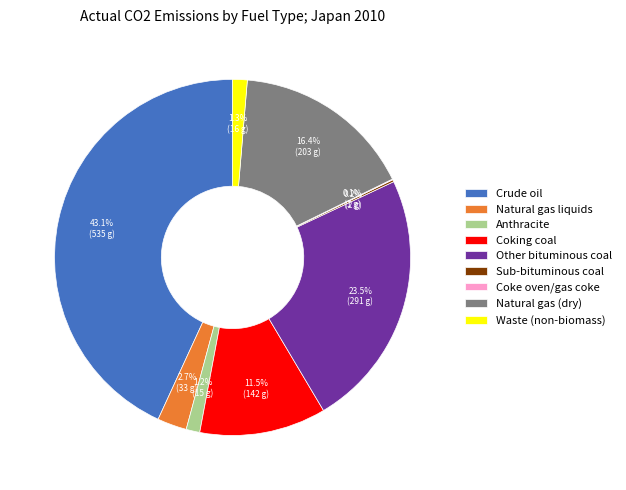

What percentage is the Waste (non-biomass) slice, to the nearest percent?

1%